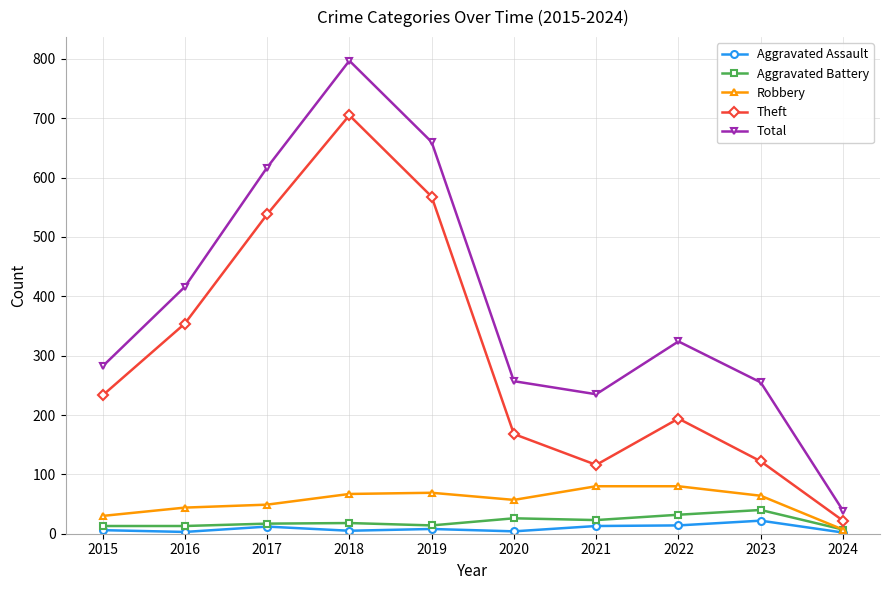

What is the difference between the highest and lowest values at 2024?

37